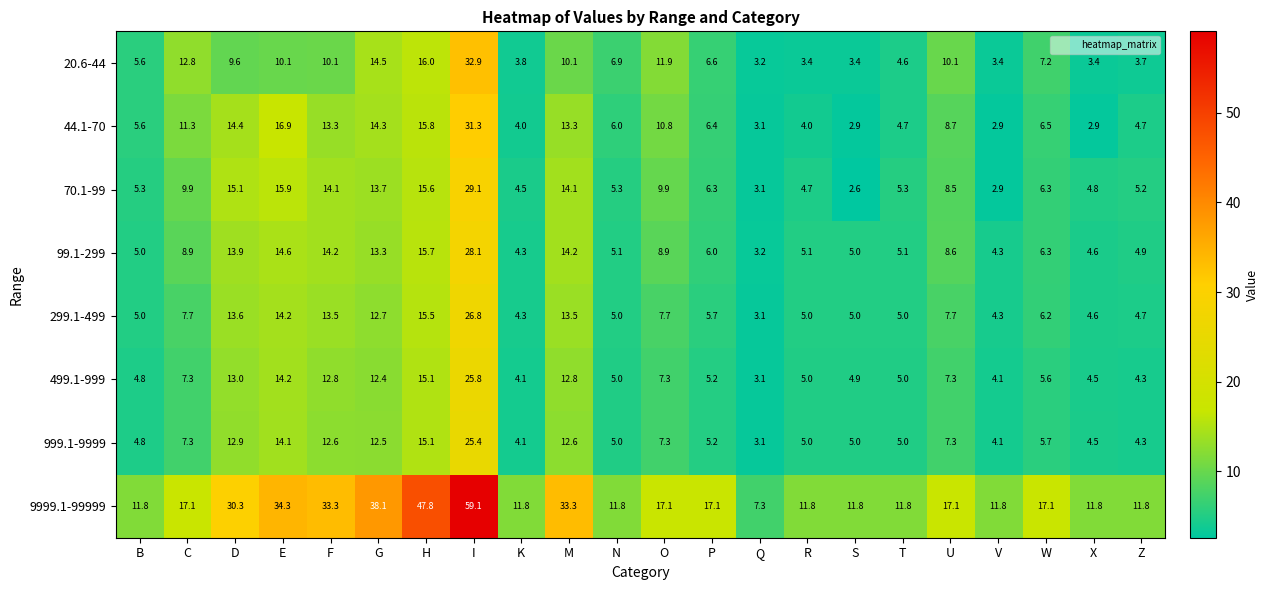

The 499.1-999 series shows 21.8 at F. True or false?

False